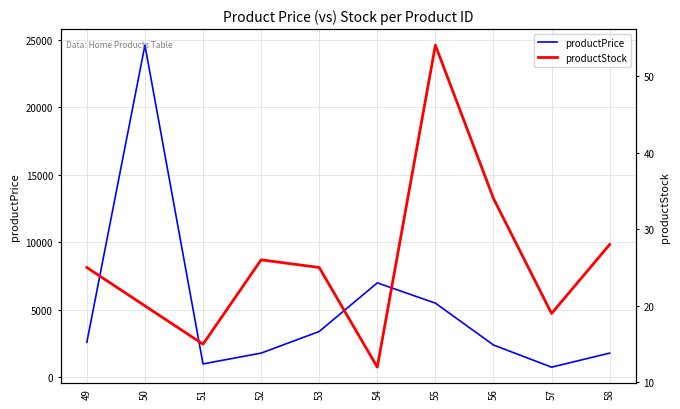

True or false: productPrice and productStock intersect in this chart.

False